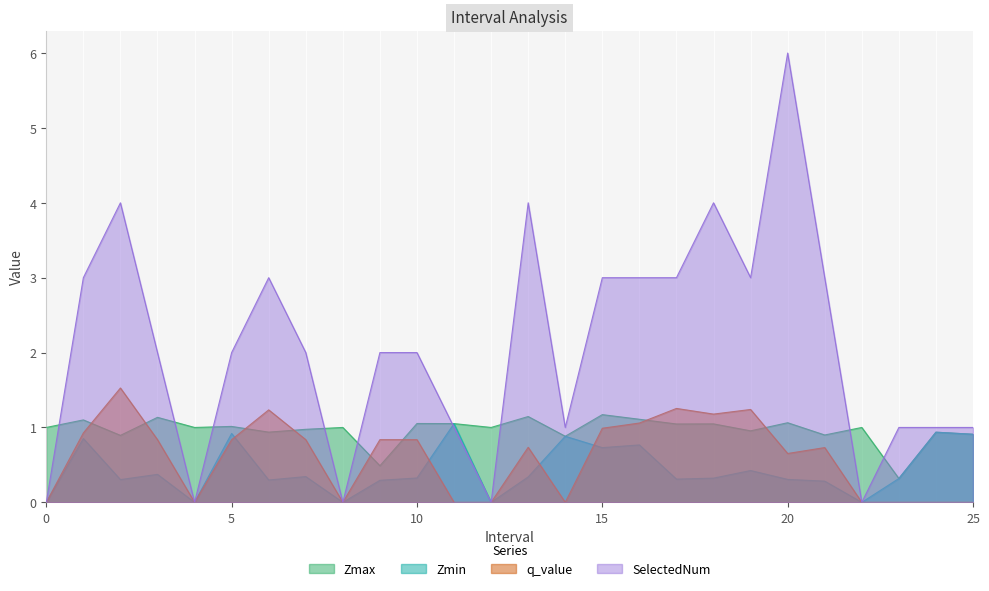

Between which two adjacent categories do Zmin and q_value first intersect?

5 and 6